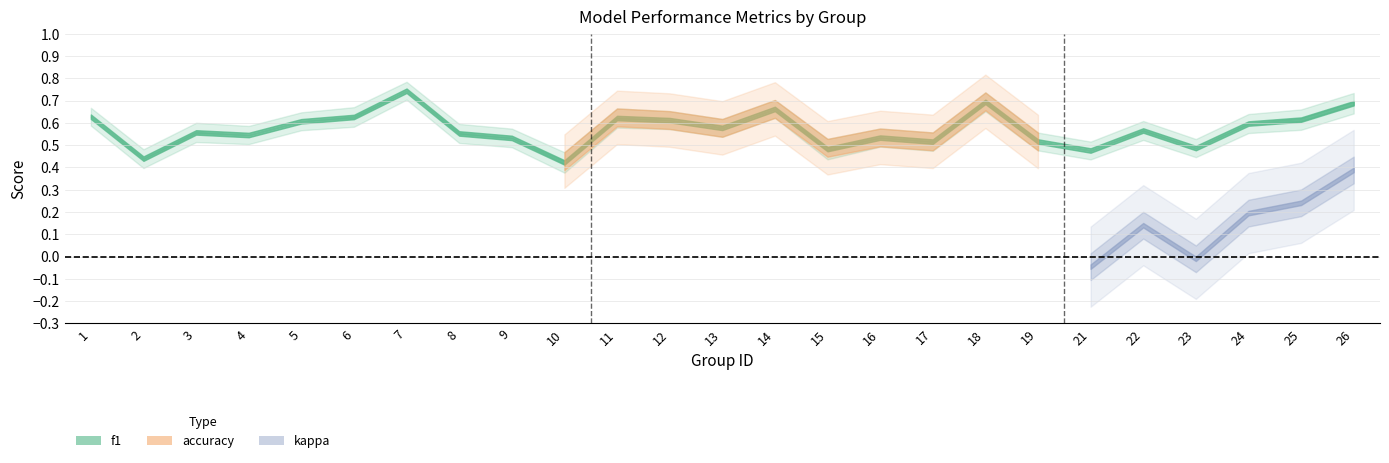

True or false: kappa and f1 intersect in this chart.

False